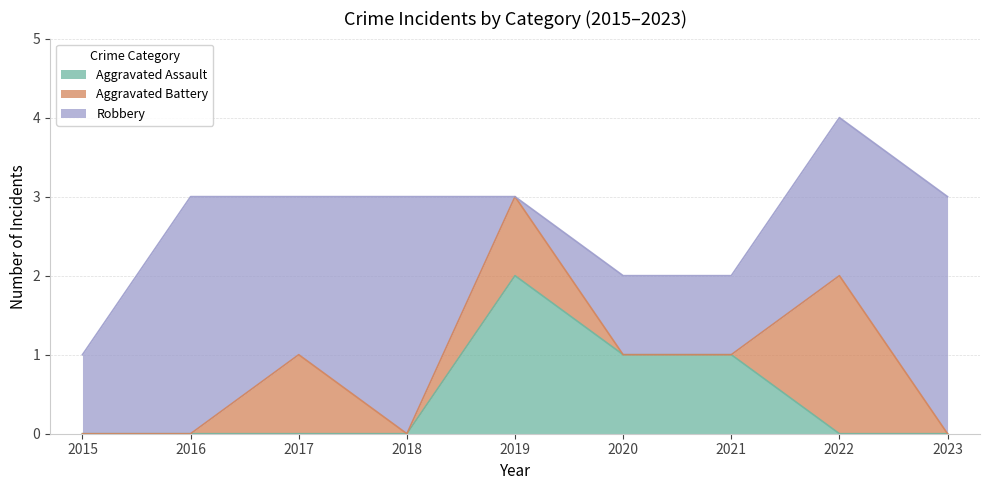

What is the difference between the maximum and minimum values in the Aggravated Battery series?

2